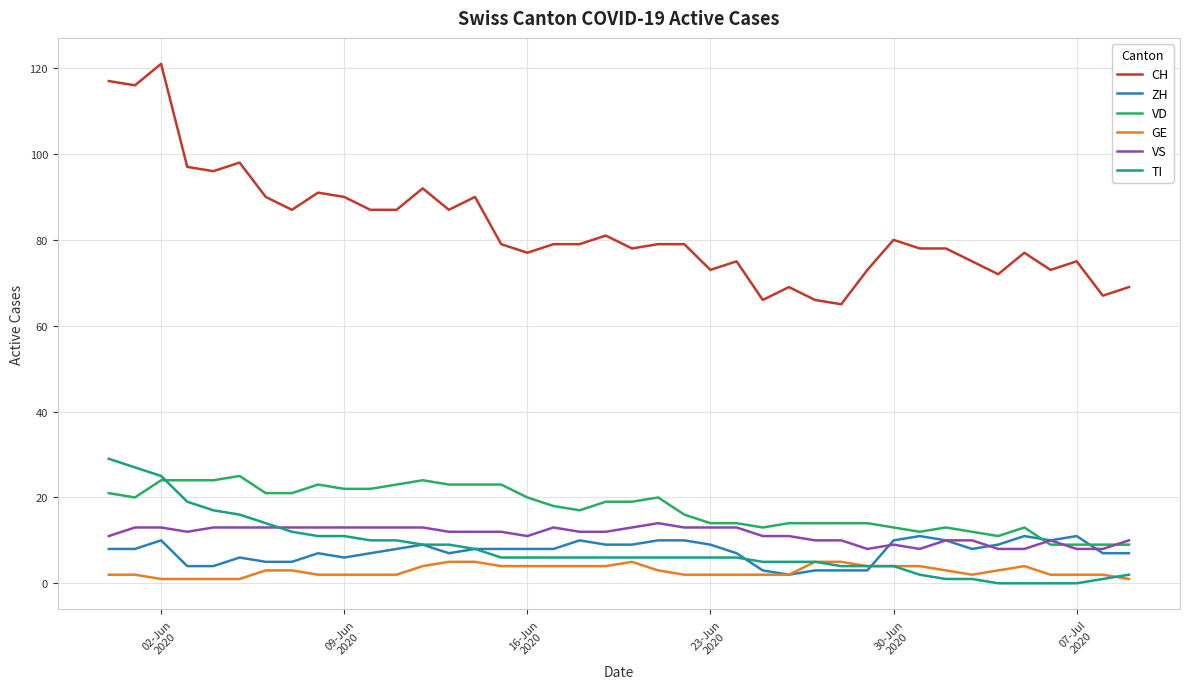

True or false: GE and VS cross at least once.

False